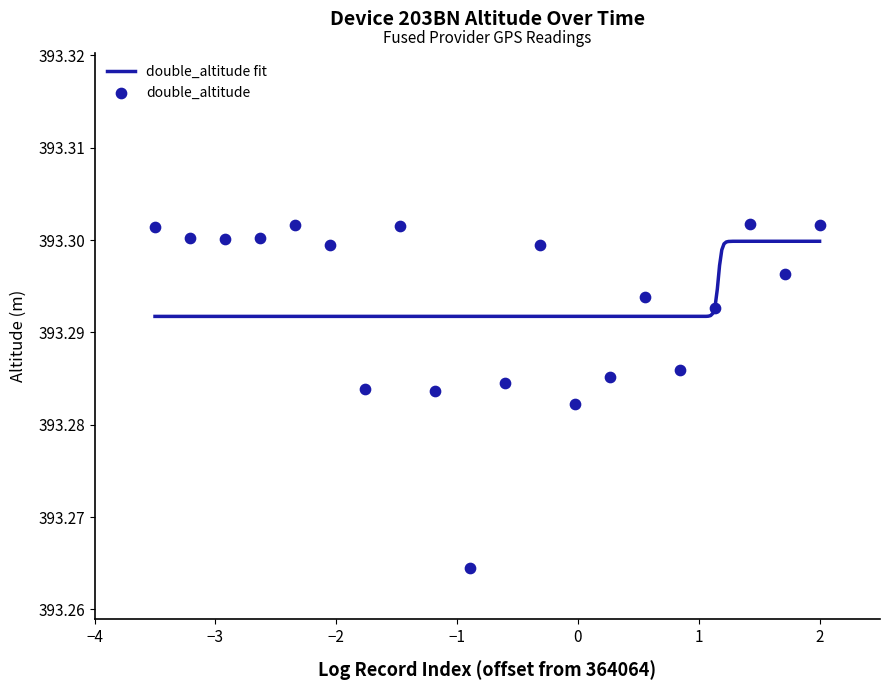

Approximately how many times larger is the value at 364073 compared to 364082?

1.0